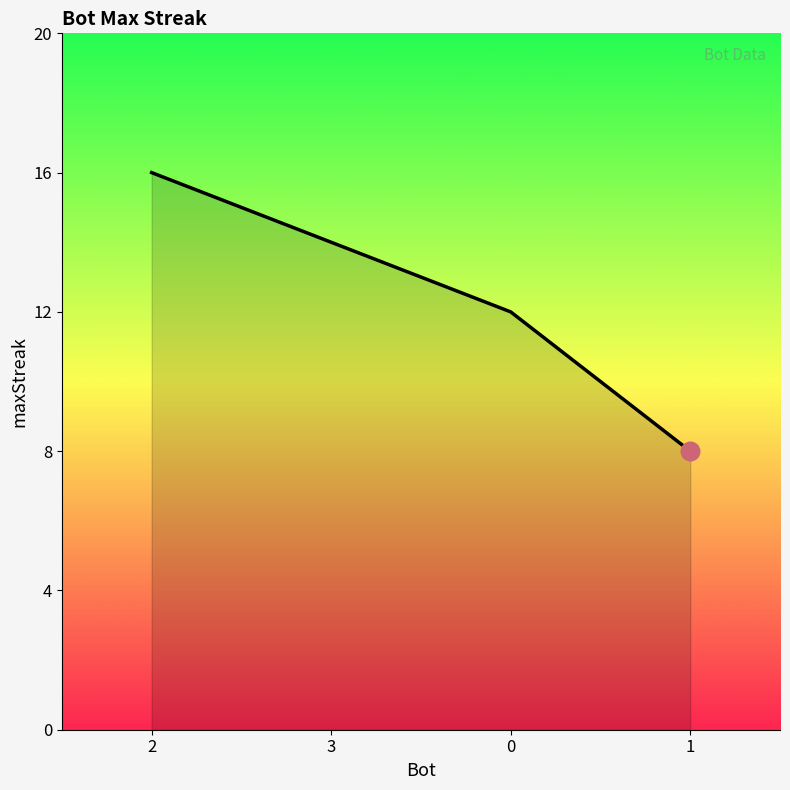

What is the change in value from 3 to 1?

-6